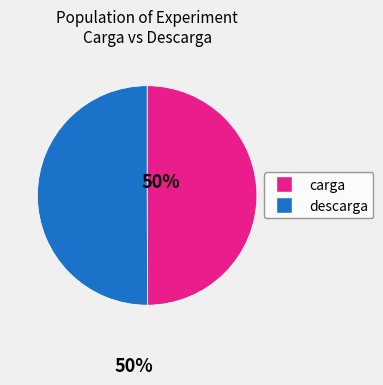

What is the ratio of the value at descarga to the value at carga?

1.0